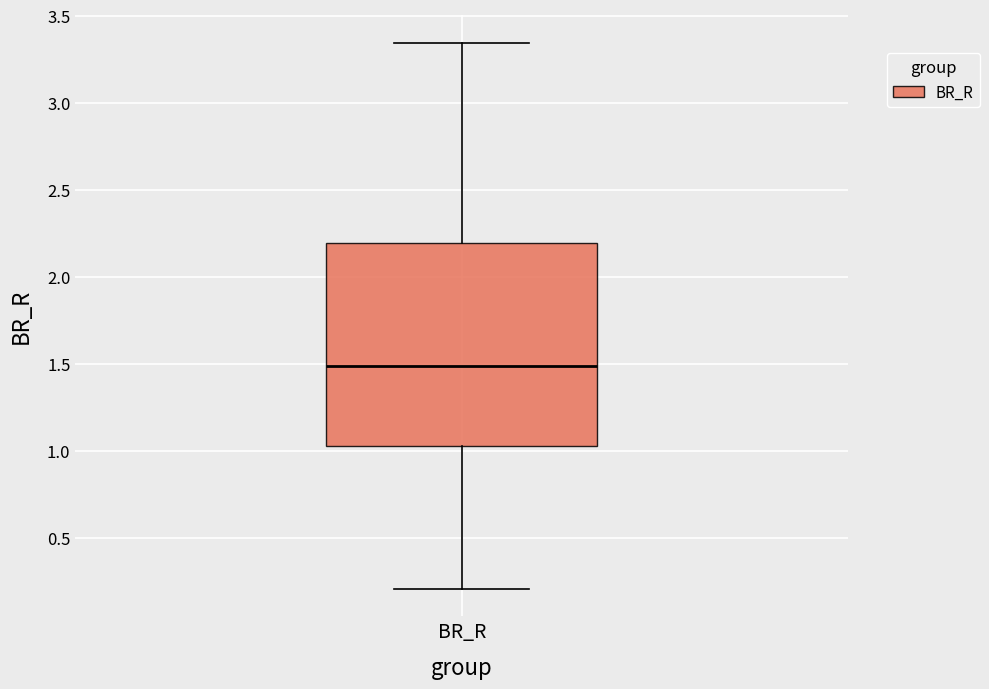

Where does the upper whisker of the box for BR_R end on the y-axis? The values are not printed on the chart, so give them approximately, as read against the axis.

3.35